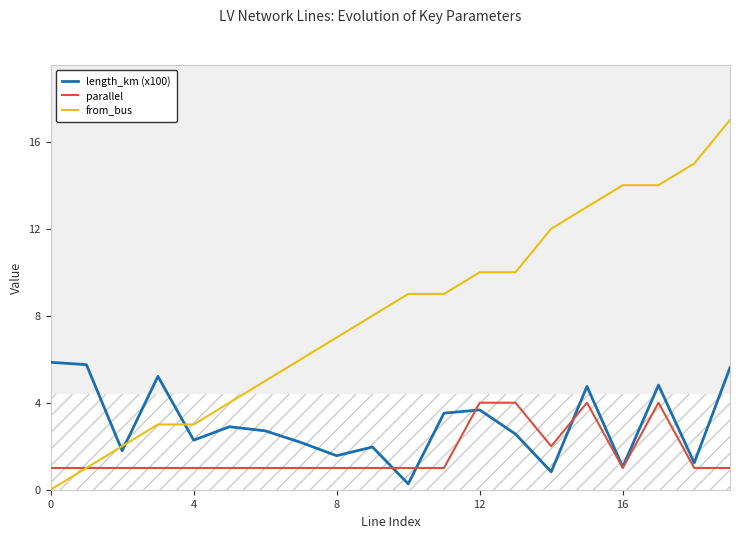

Which series has the largest range (max minus min)?

from_bus